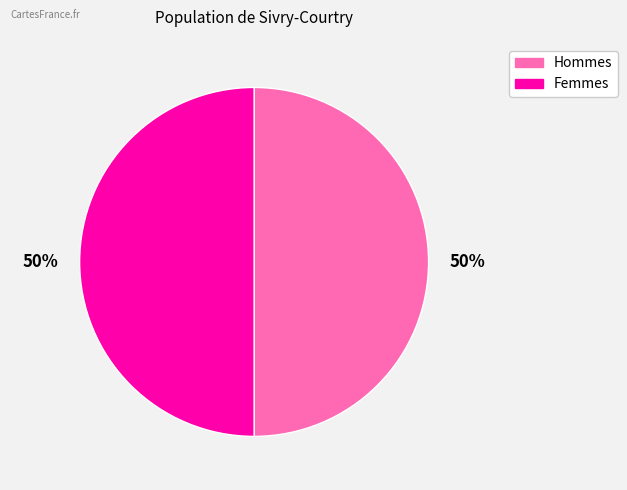

To the nearest percent, what is the average slice percentage?

50%